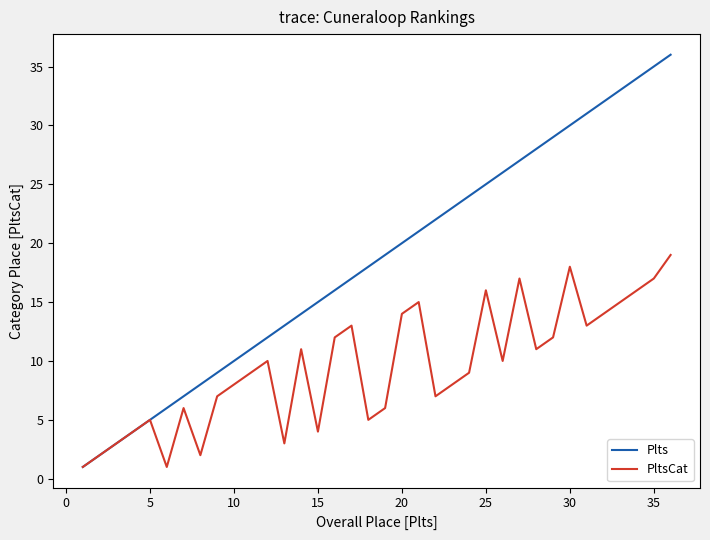

What is the maximum value for PltsCat?

19